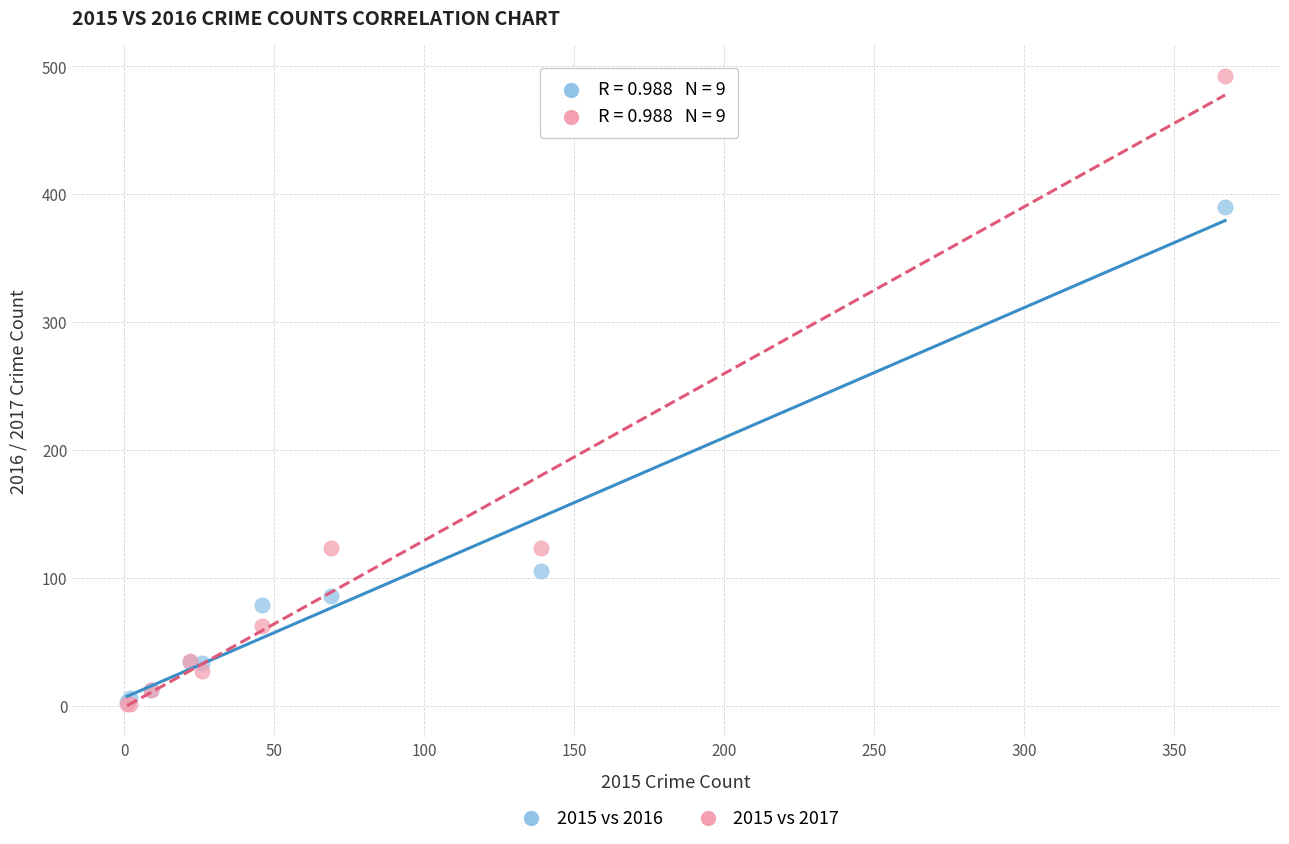

Which series has the widest spread of Y values?

2015 vs 2017